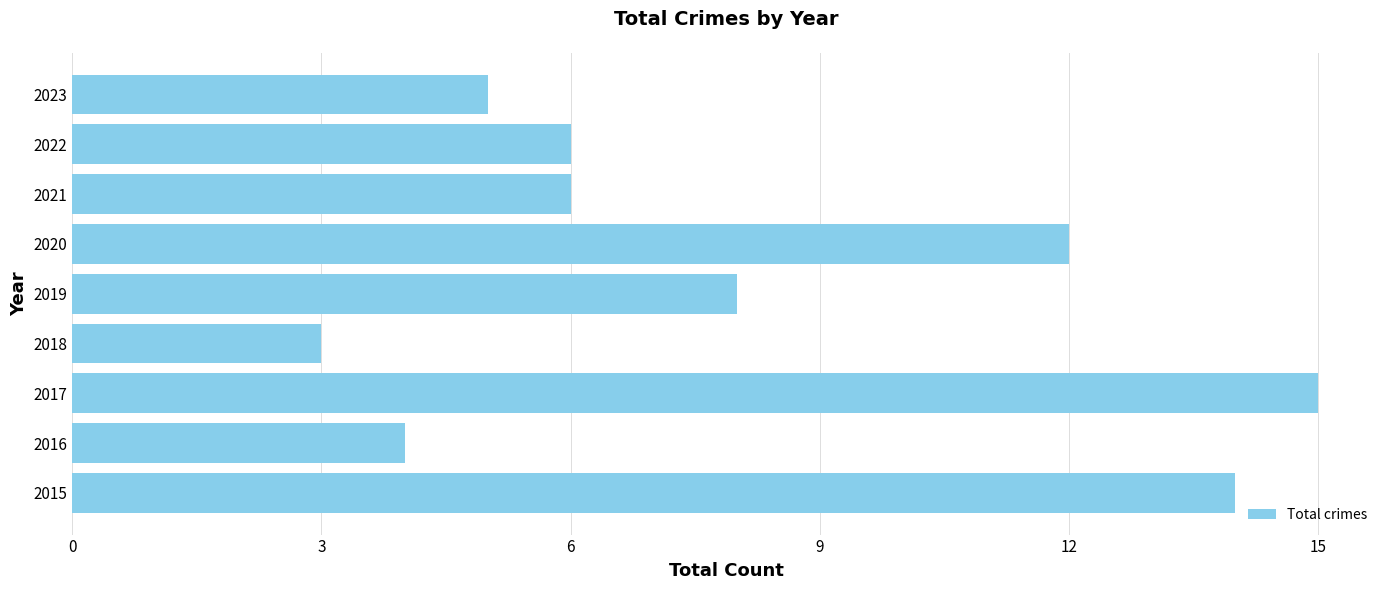

How many data points does each series have?

9